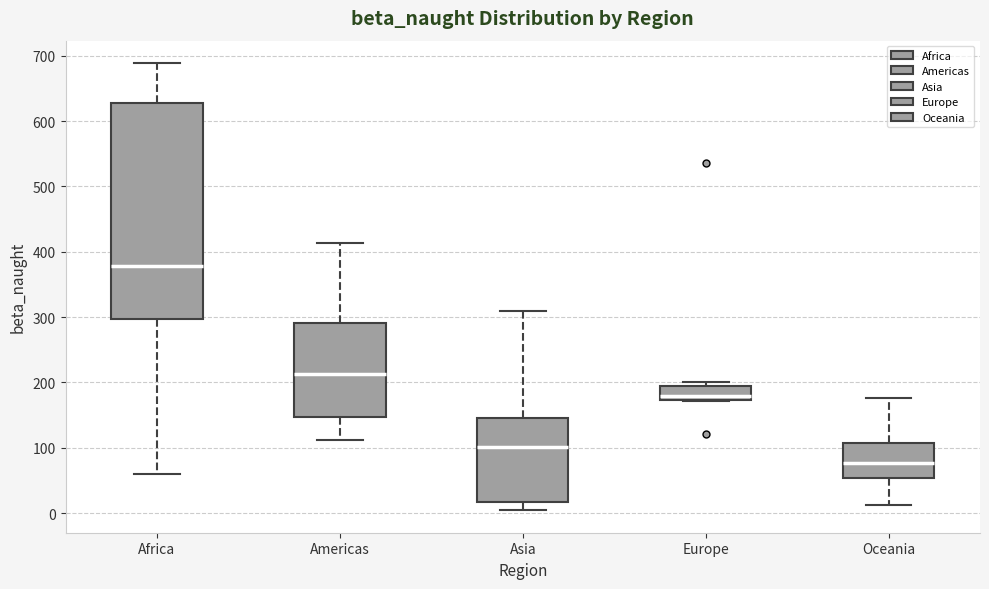

Reading left to right, read every box against the y-axis: the position of its median line, the range the box covers, and the ends of its whiskers. The values are not printed on the chart, so give them approximately, as read against the axis.

Africa: median 380, box 300 to 630, whiskers 60 to 690
Americas: median 210, box 150 to 290, whiskers 110 to 410
Asia: median 100, box 20 to 150, whiskers 0 to 310
Europe: median 180, box 170 to 190, whiskers 170 to 200
Oceania: median 80, box 50 to 110, whiskers 10 to 180